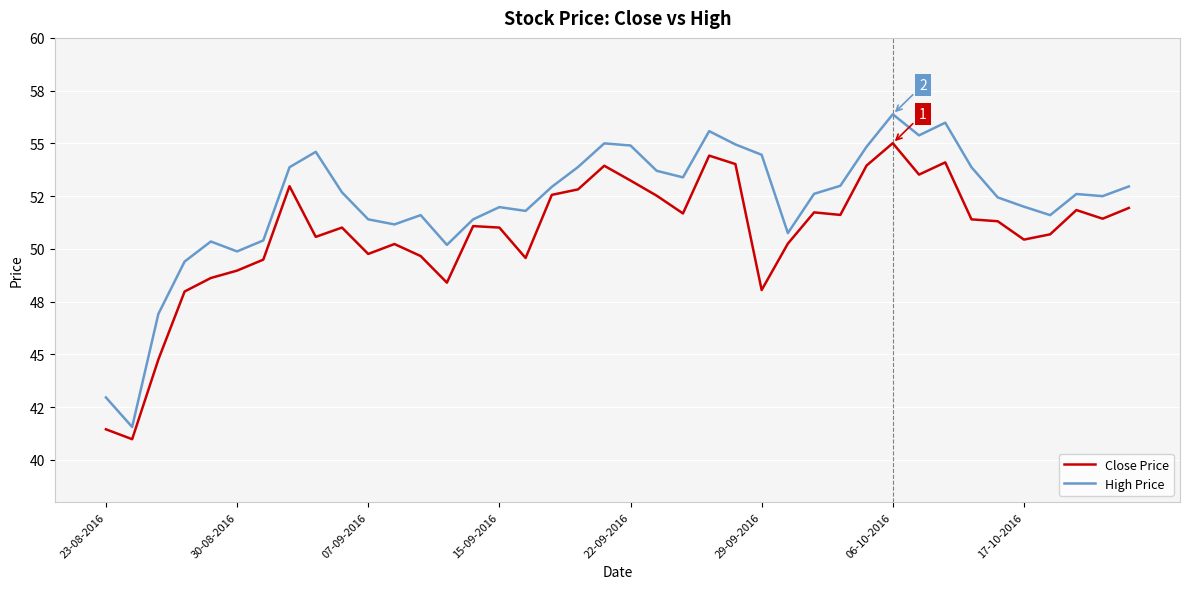

What is the difference between the maximum and minimum values in the High Price series?

14.8